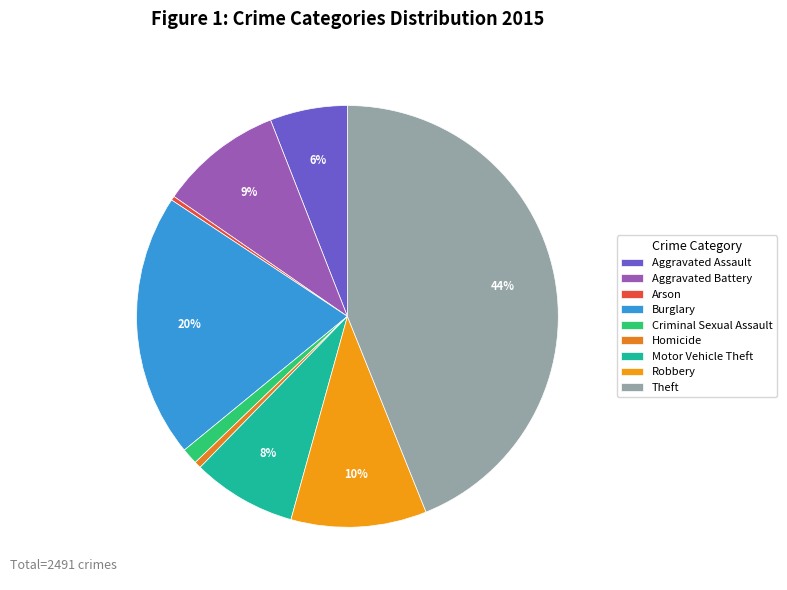

Approximately how many times larger is the value at Arson compared to Criminal Sexual Assault?

0.3